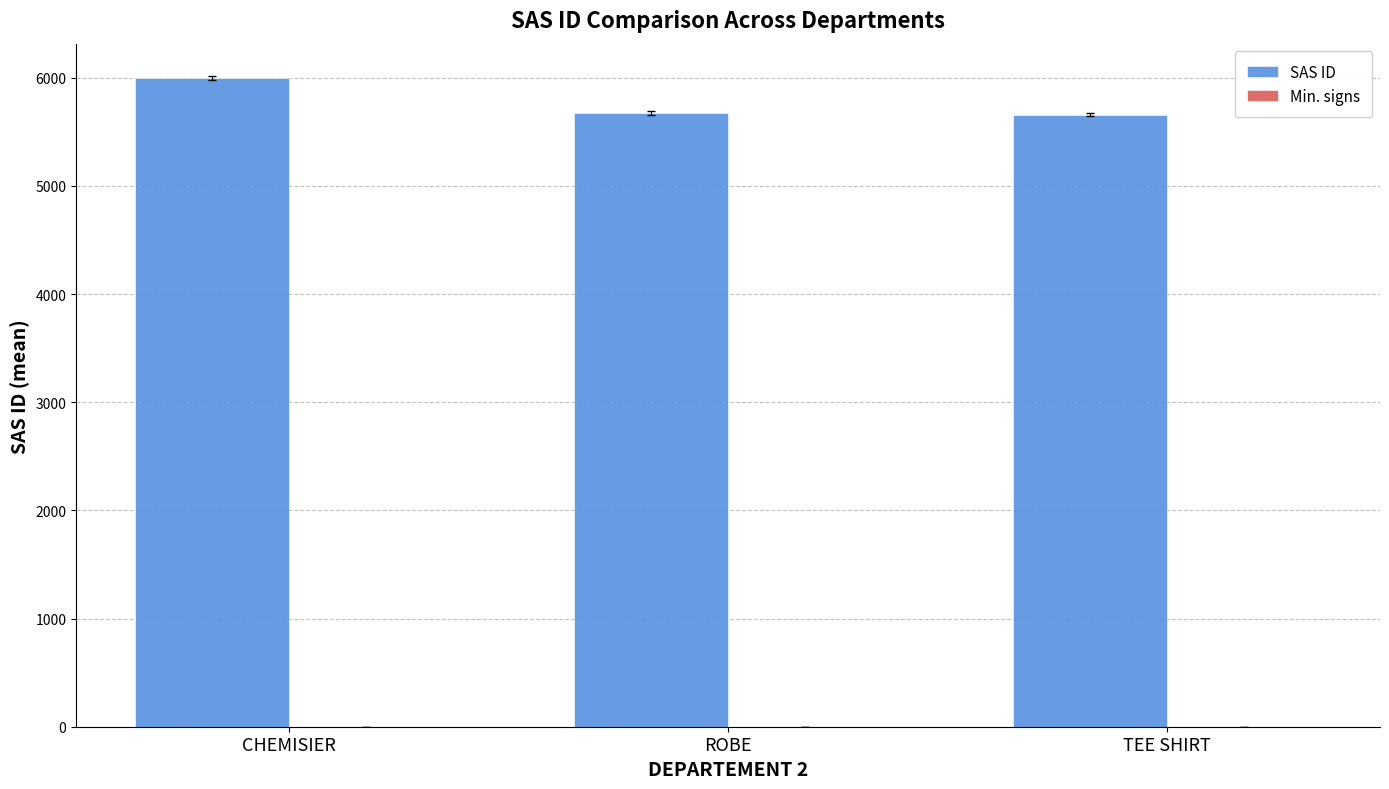

What is the ratio of the value at TEE SHIRT to the value at ROBE?

1.0